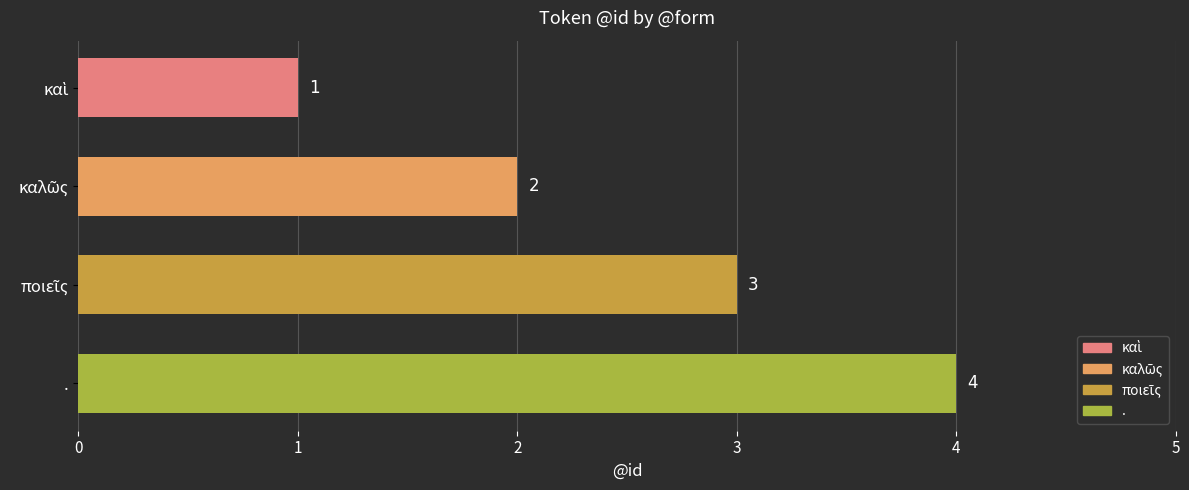

What is the difference between the maximum and minimum values?

3